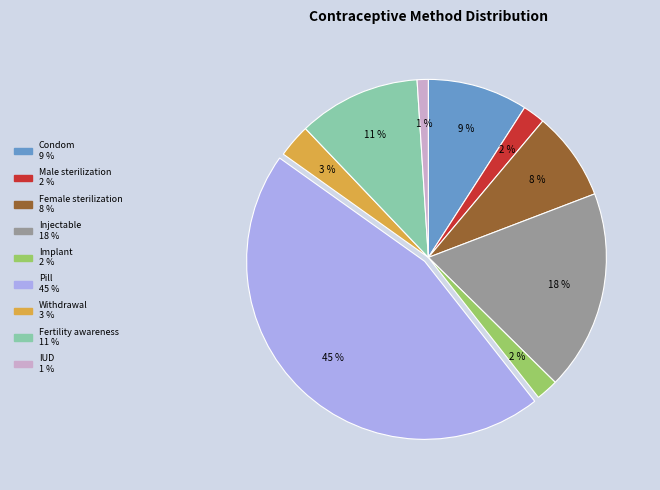

Is Condom the majority of the pie?

No